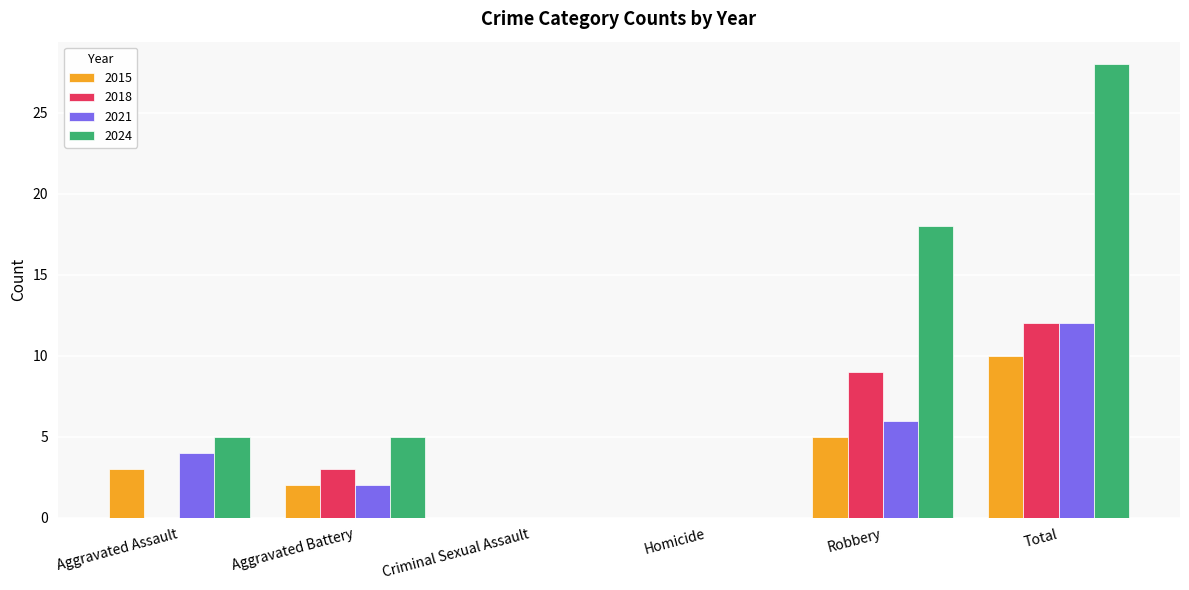

What is the sum of the 2024 values at Aggravated Battery and Robbery?

23